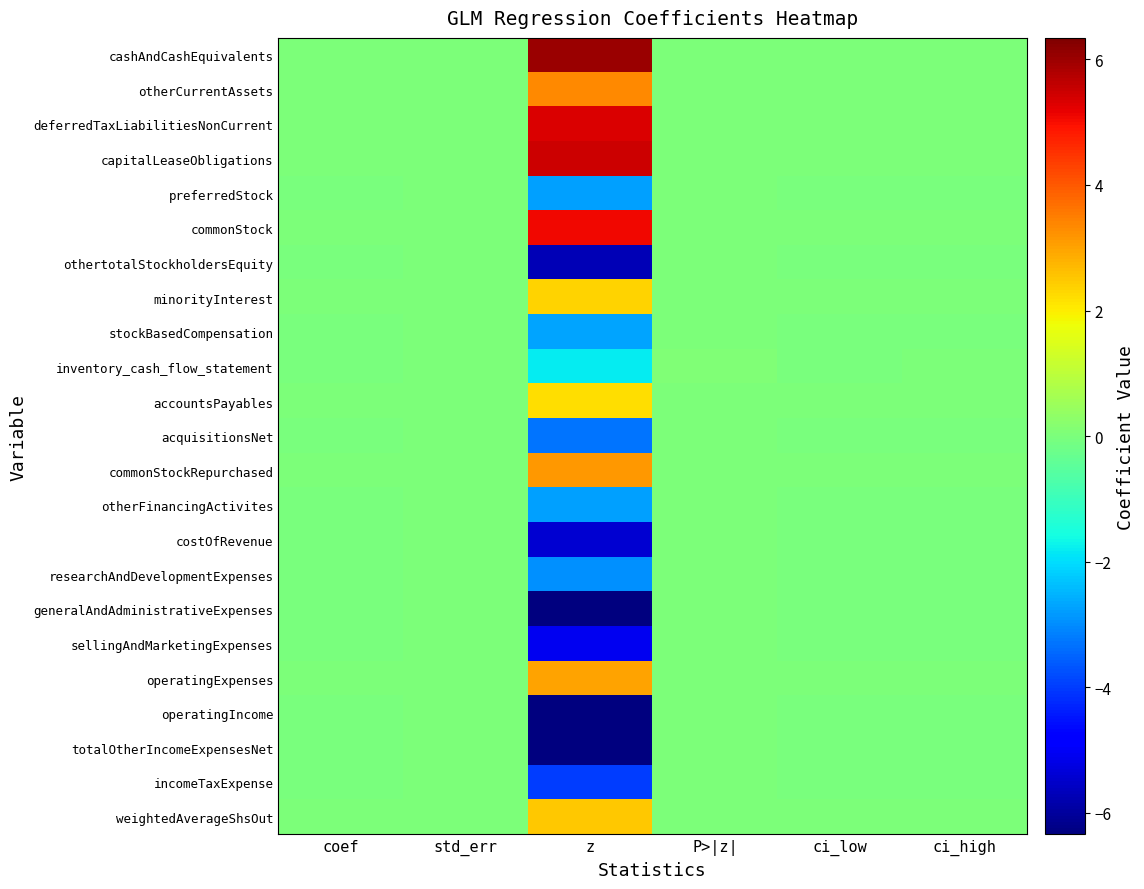

Reading right to left, extract all data points from this chart.

cashAndCashEquivalents: ci_high=0.0	ci_low=0.0	P>|z|=0.0	z=6.0	std_err=0.0	coef=0.0
otherCurrentAssets: ci_high=0.0	ci_low=0.0	P>|z|=0.0	z=3.3	std_err=0.0	coef=0.0
deferredTaxLiabilitiesNonCurrent: ci_high=0.0	ci_low=0.0	P>|z|=0.0	z=5.3	std_err=0.0	coef=0.0
capitalLeaseObligations: ci_high=0.0	ci_low=0.0	P>|z|=0.0	z=5.5	std_err=0.0	coef=0.0
preferredStock: ci_high=-0.0	ci_low=-0.0	P>|z|=0.0	z=-2.8	std_err=0.0	coef=-0.0
commonStock: ci_high=0.0	ci_low=0.0	P>|z|=0.0	z=5.1	std_err=0.0	coef=0.0
othertotalStockholdersEquity: ci_high=-0.0	ci_low=-0.0	P>|z|=0.0	z=-5.7	std_err=0.0	coef=-0.0
minorityInterest: ci_high=0.0	ci_low=0.0	P>|z|=0.0	z=2.3	std_err=0.0	coef=0.0
stockBasedCompensation: ci_high=-0.0	ci_low=-0.0	P>|z|=0.0	z=-2.7	std_err=0.0	coef=-0.0
inventory_cash_flow_statement: ci_high=0.0	ci_low=-0.0	P>|z|=0.1	z=-1.8	std_err=0.0	coef=-0.0
accountsPayables: ci_high=0.0	ci_low=0.0	P>|z|=0.0	z=2.2	std_err=0.0	coef=0.0
acquisitionsNet: ci_high=-0.0	ci_low=-0.0	P>|z|=0.0	z=-3.3	std_err=0.0	coef=-0.0
commonStockRepurchased: ci_high=0.0	ci_low=0.0	P>|z|=0.0	z=3.1	std_err=0.0	coef=0.0
otherFinancingActivites: ci_high=-0.0	ci_low=-0.0	P>|z|=0.0	z=-2.7	std_err=0.0	coef=-0.0
costOfRevenue: ci_high=-0.0	ci_low=-0.0	P>|z|=0.0	z=-5.4	std_err=0.0	coef=-0.0
researchAndDevelopmentExpenses: ci_high=-0.0	ci_low=-0.0	P>|z|=0.0	z=-3.0	std_err=0.0	coef=-0.0
generalAndAdministrativeExpenses: ci_high=-0.0	ci_low=-0.0	P>|z|=0.0	z=-6.3	std_err=0.0	coef=-0.0
sellingAndMarketingExpenses: ci_high=-0.0	ci_low=-0.0	P>|z|=0.0	z=-5.1	std_err=0.0	coef=-0.0
operatingExpenses: ci_high=0.0	ci_low=0.0	P>|z|=0.0	z=3.0	std_err=0.0	coef=0.0
operatingIncome: ci_high=-0.0	ci_low=-0.0	P>|z|=0.0	z=-6.3	std_err=0.0	coef=-0.0
totalOtherIncomeExpensesNet: ci_high=-0.0	ci_low=-0.0	P>|z|=0.0	z=-6.3	std_err=0.0	coef=-0.0
incomeTaxExpense: ci_high=-0.0	ci_low=-0.0	P>|z|=0.0	z=-4.0	std_err=0.0	coef=-0.0
weightedAverageShsOut: ci_high=0.0	ci_low=0.0	P>|z|=0.0	z=2.5	std_err=0.0	coef=0.0